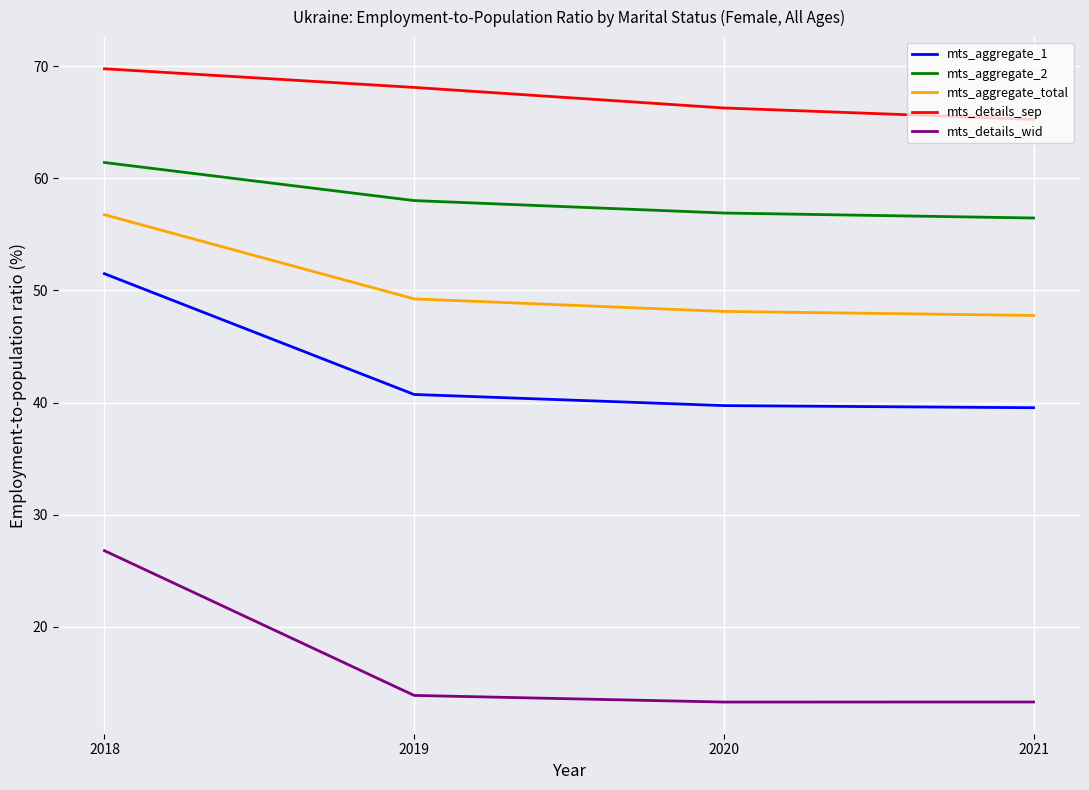

What are all the series names shown in the legend?

mts_aggregate_1, mts_aggregate_2, mts_aggregate_total, mts_details_sep, mts_details_wid